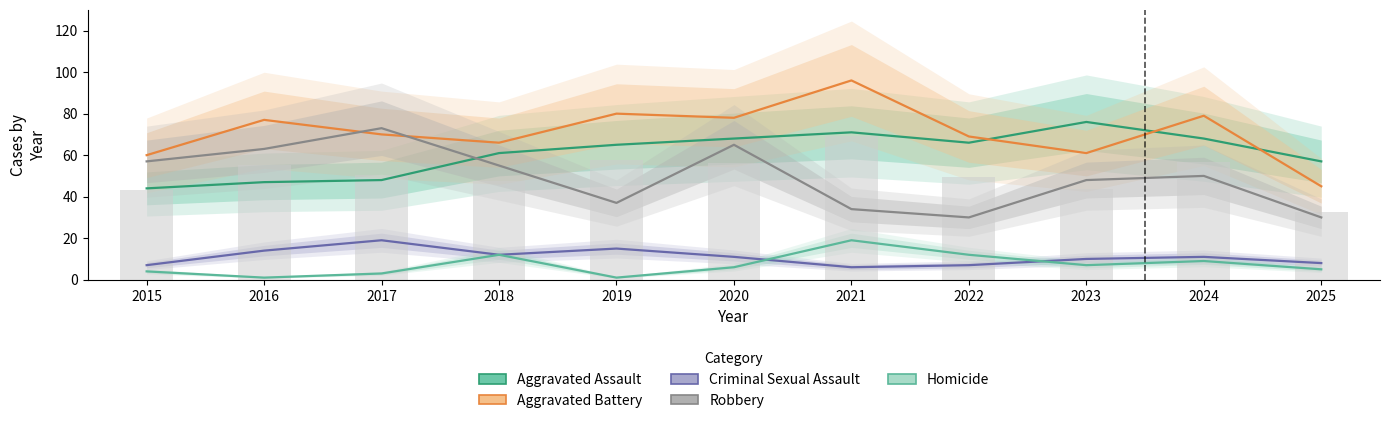

What is the maximum value for Homicide?

19